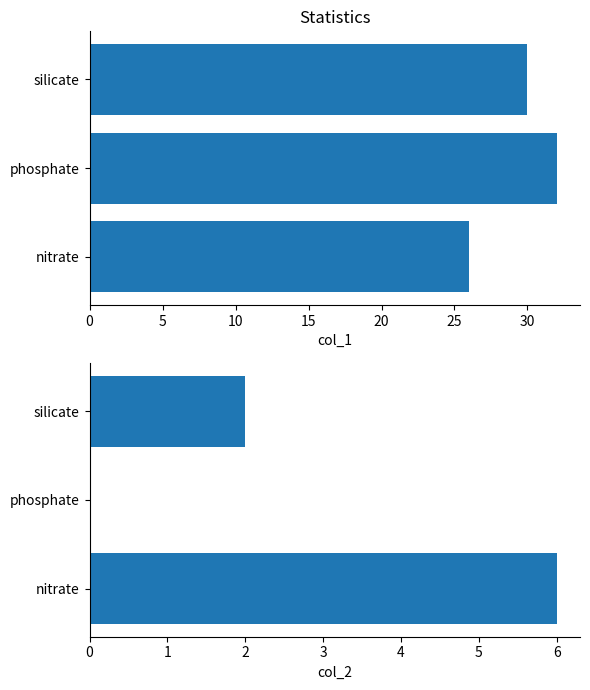

What is the sum of all col_1 values?

88